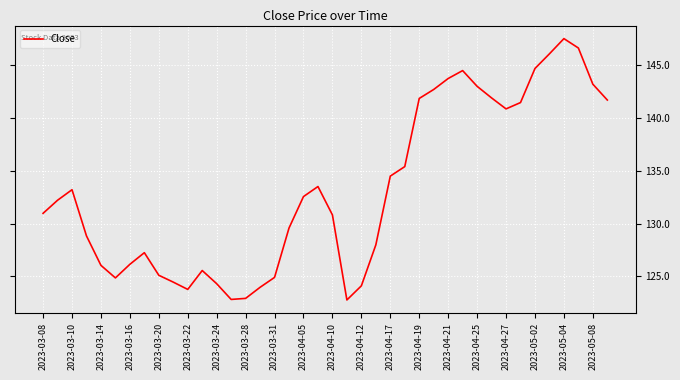

Does the chart display data point markers on the line(s)?

No